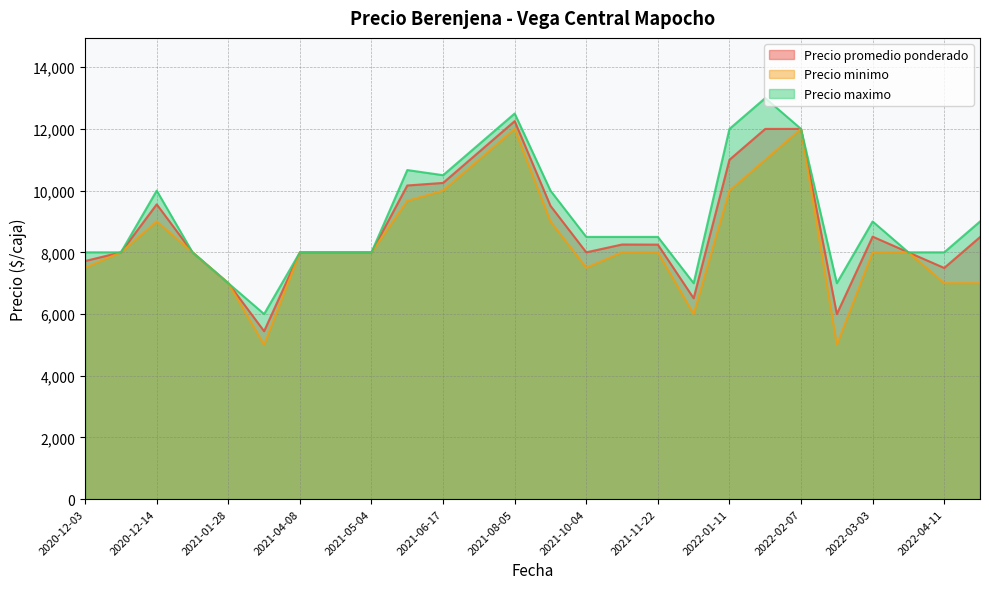

True or false: Precio maximo and Precio minimo intersect in this chart.

False